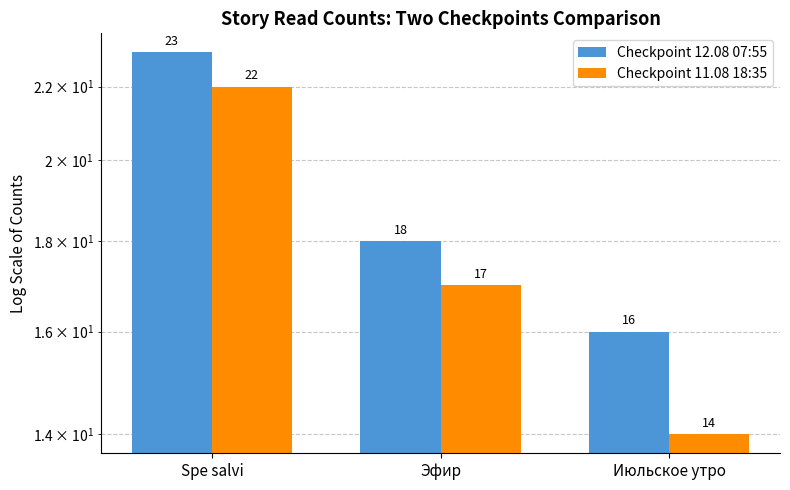

How many Checkpoint 11.08 18:35 values are between 14 and 22?

3